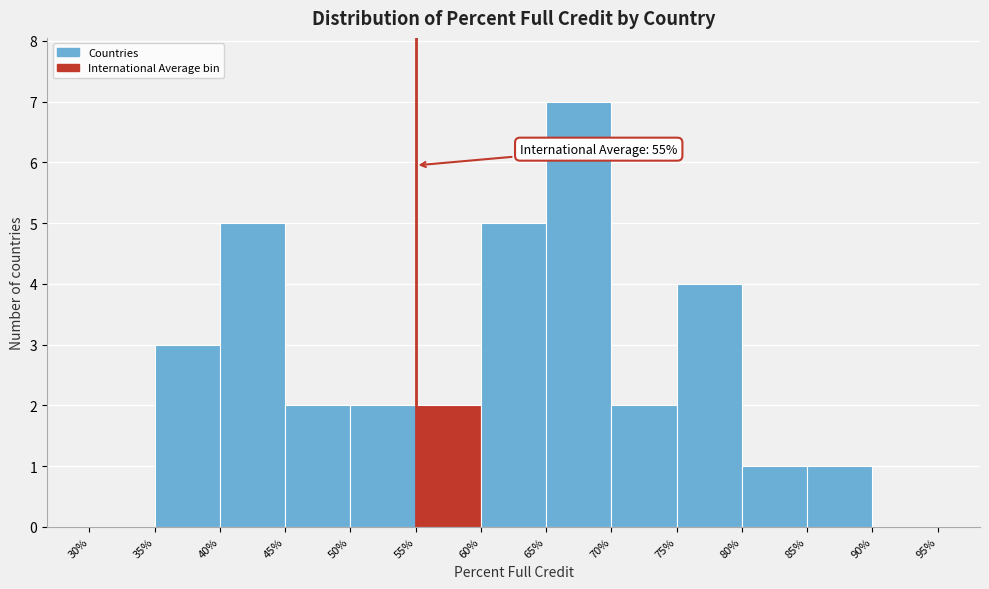

Which range on the x-axis has the tallest bar?

65% to 70%